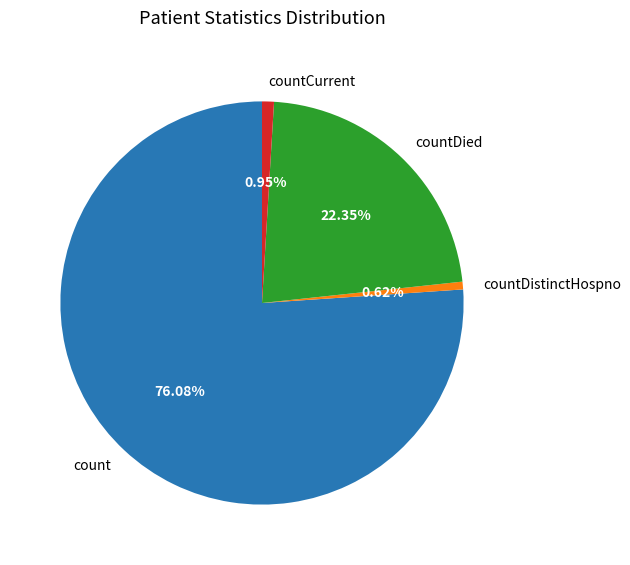

Does any single category account for the majority?

Yes